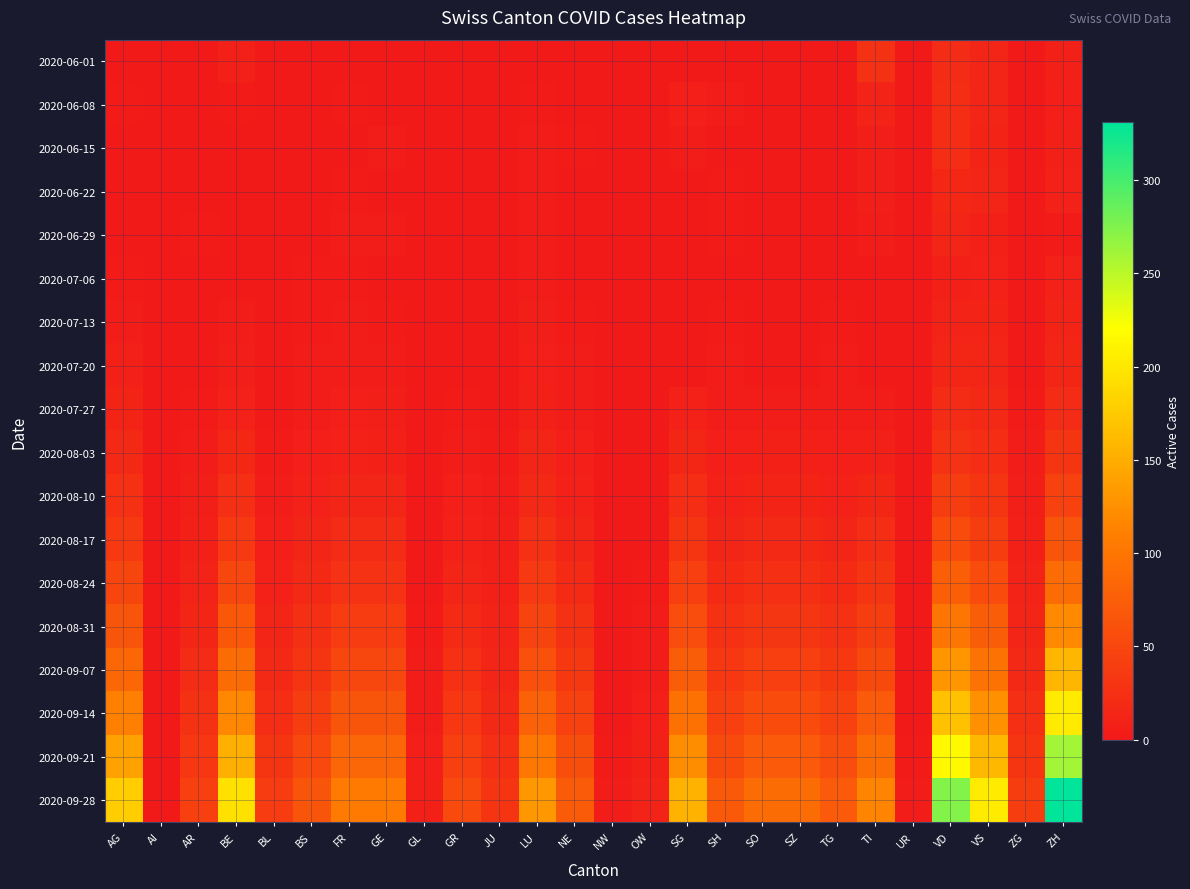

What is the total value across all series at BE?

785